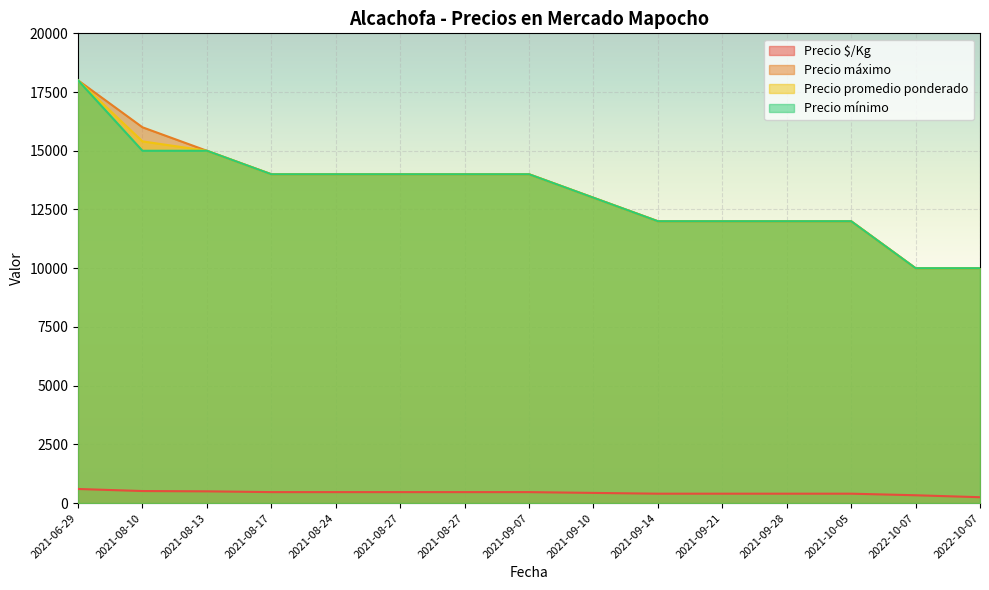

Which series has the largest range (max minus min)?

Precio máximo